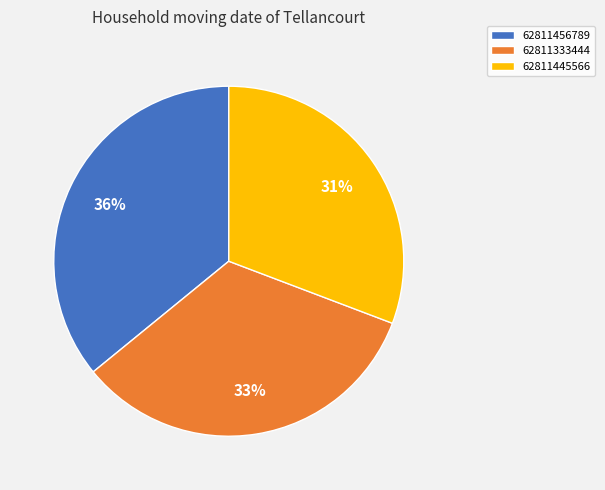

To the nearest percent, what is the difference between the 62811456789 and 62811445566 slice percentages?

5%